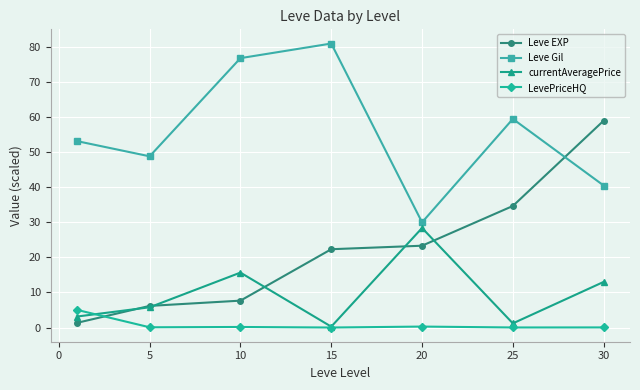

True or false: Leve EXP and Leve Gil cross at least once.

True